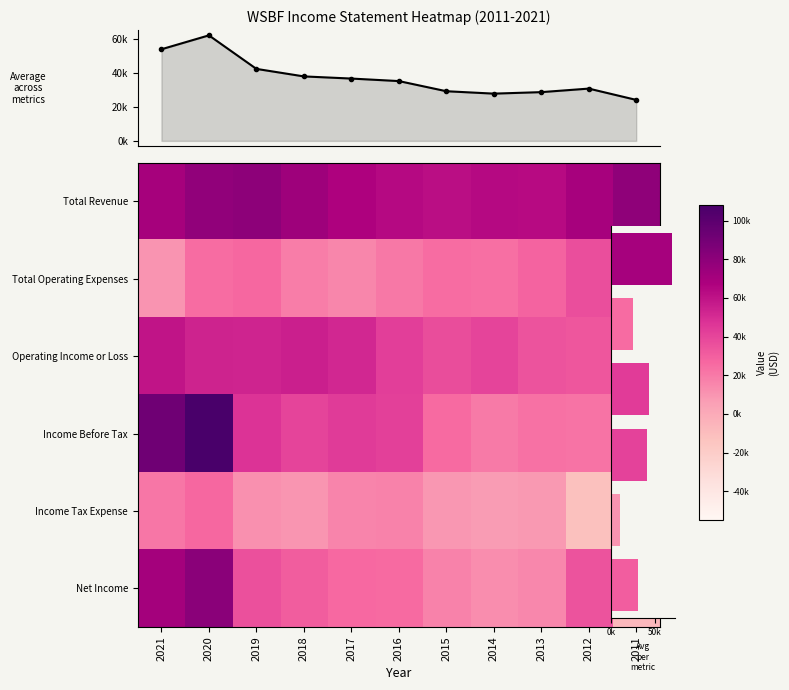

At which label does Income Before Tax reach its minimum?

2011